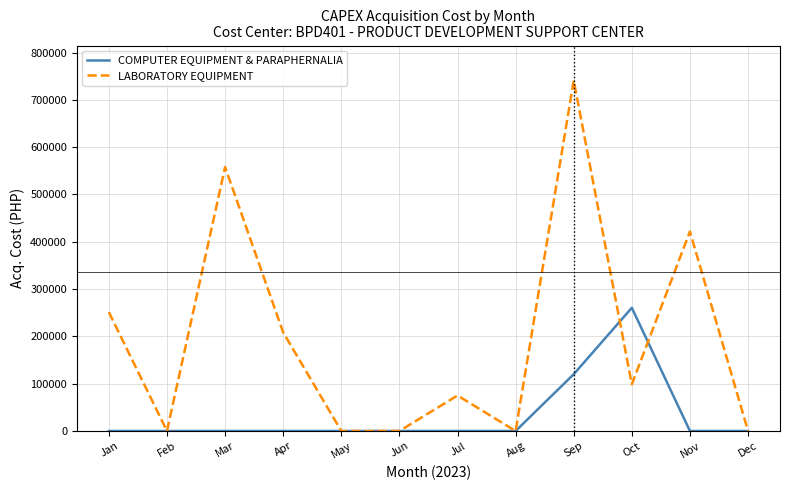

List the series in order of their peak value, lowest first.

COMPUTER EQUIPMENT & PARAPHERNALIA, LABORATORY EQUIPMENT